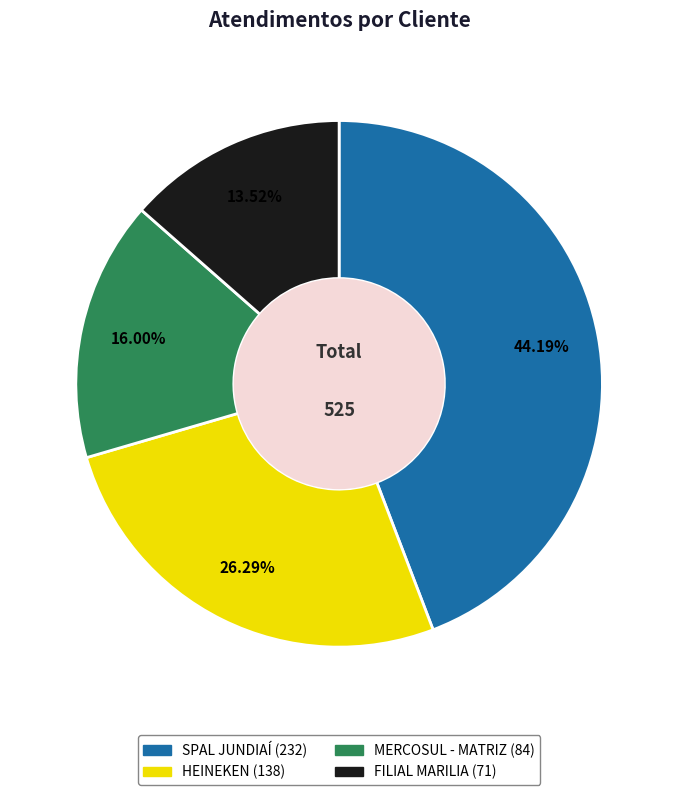

To the nearest percent, what percentage of the pie is FILIAL MARILIA?

14%